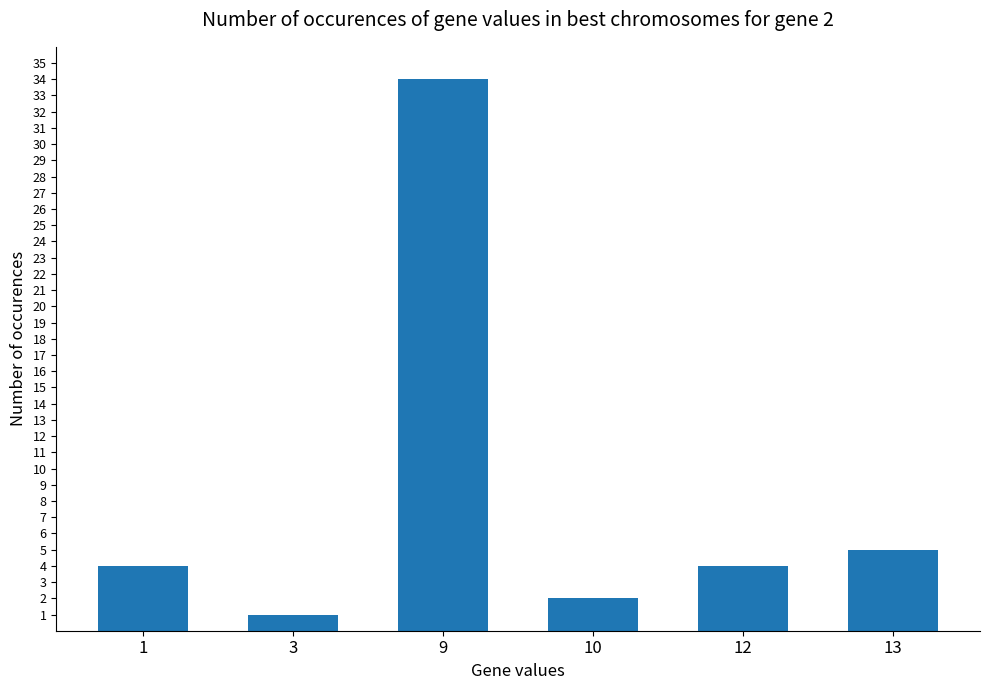

At which label is the value closest to 17?

13